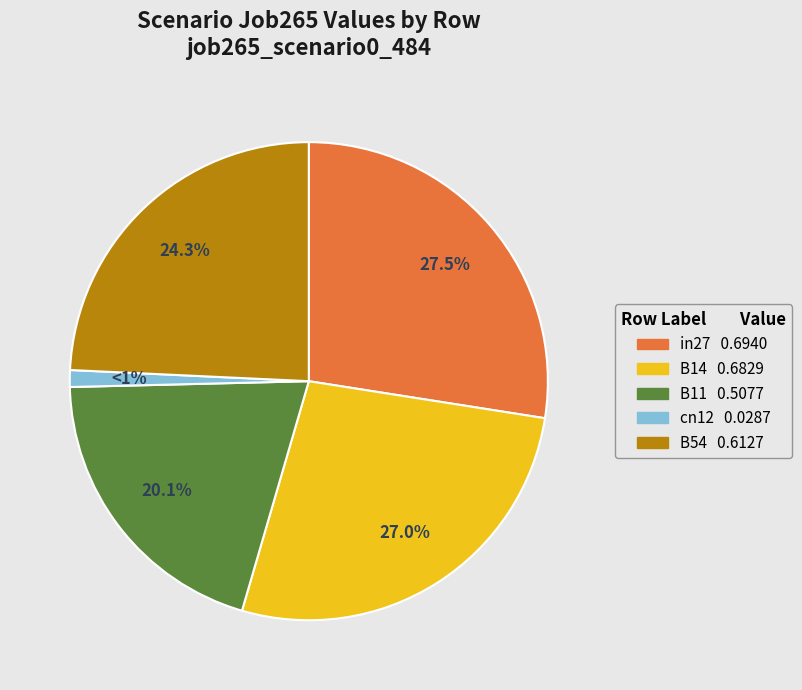

What is the smallest slice in the pie chart?

cn12